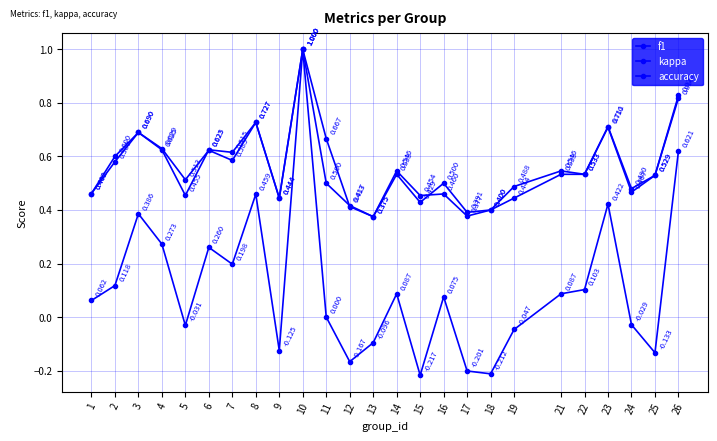

How many values in the kappa series are below 0?

10